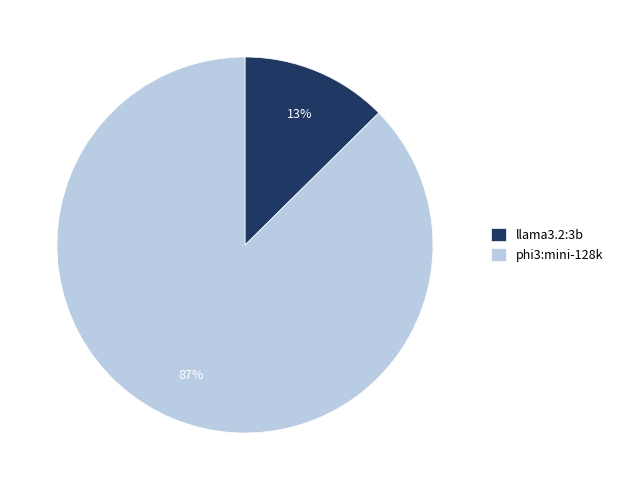

Is there any slice that represents more than half of the pie?

Yes